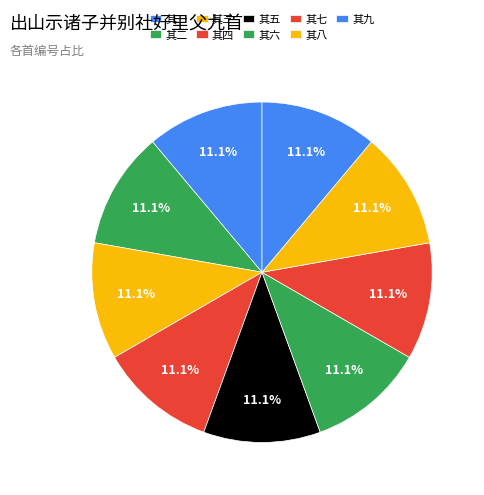

Rank the categories by value from lowest to highest.

其一, 其二, 其三, 其四, 其五, 其六, 其七, 其八, 其九